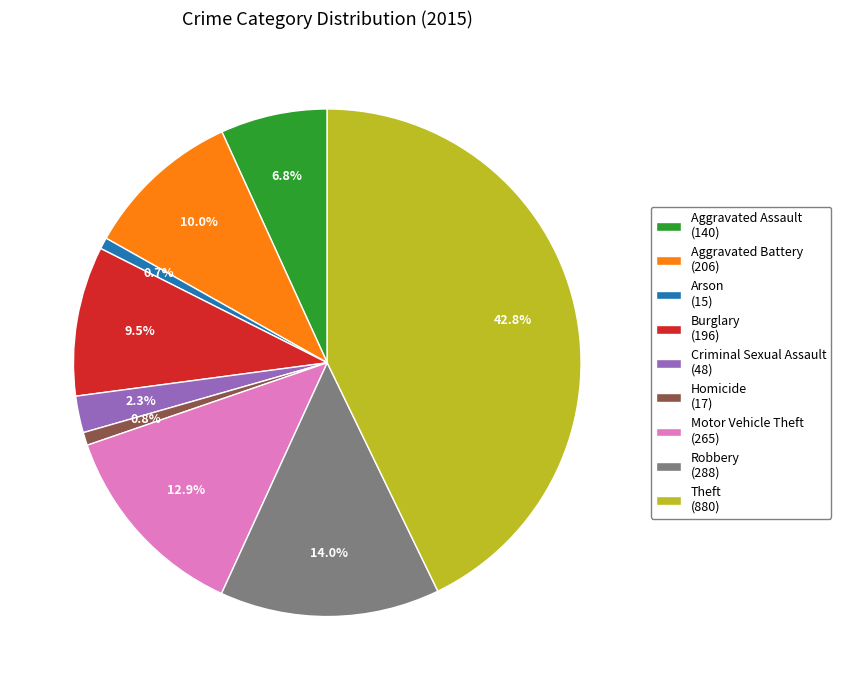

To the nearest percent, what percentage of the pie is Arson?

1%